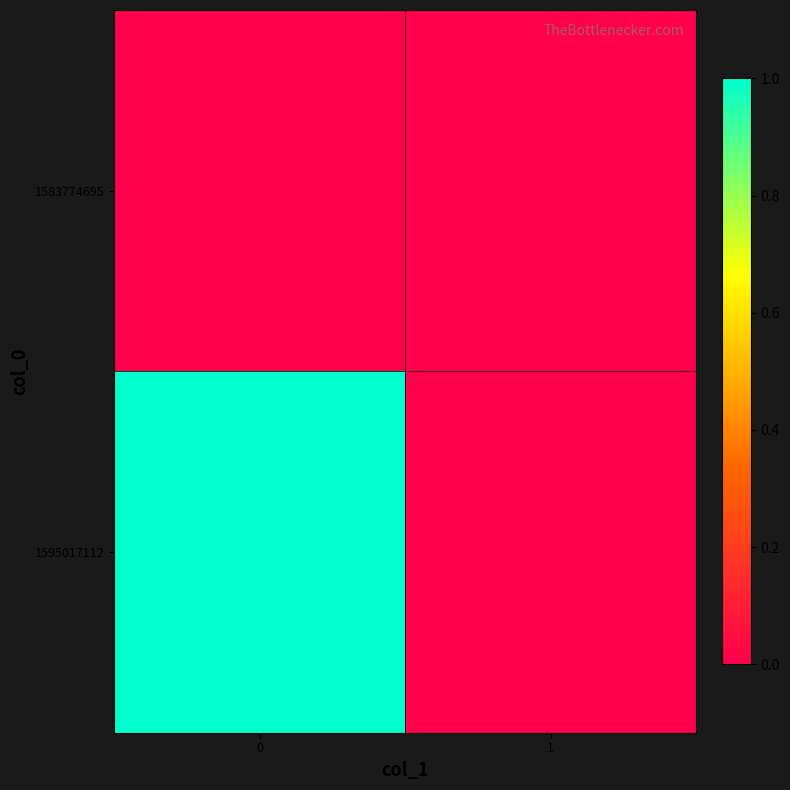

At how many categories does at least one series exceed 0?

1